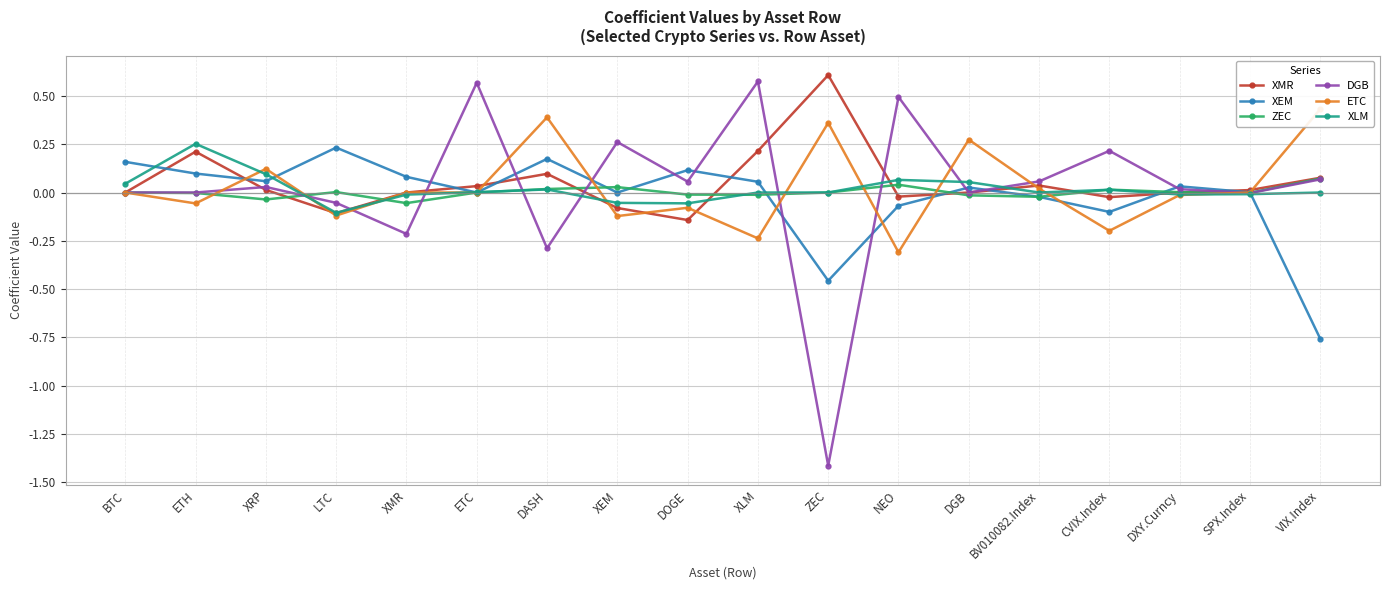

What is the difference between the maximum and minimum values in the XLM series?

0.4